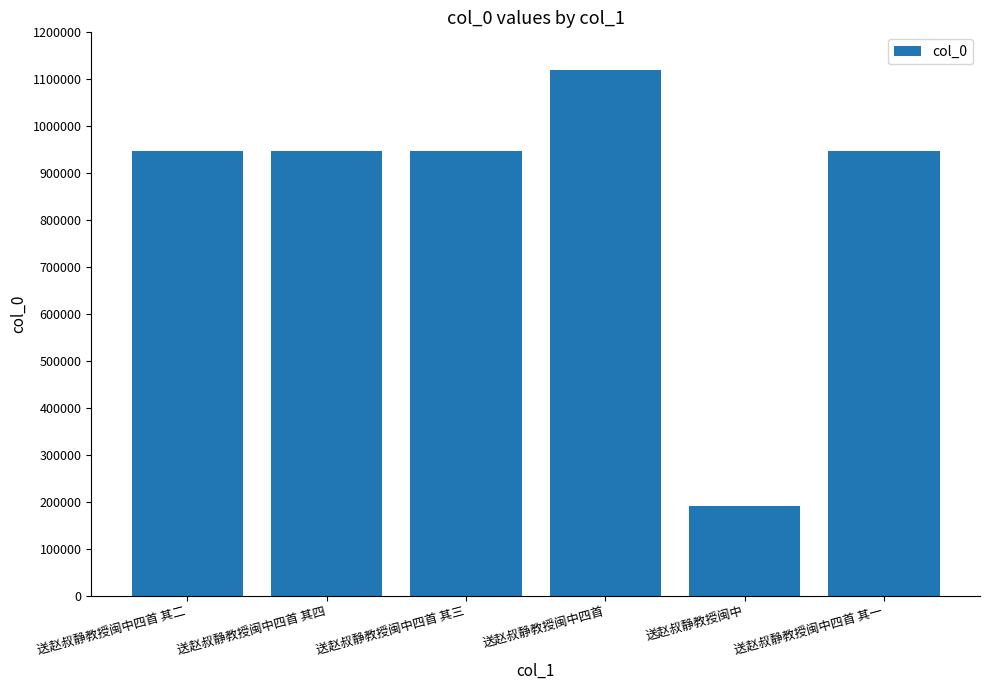

Which category has the lowest value across all series?

送赵叔静教授闽中